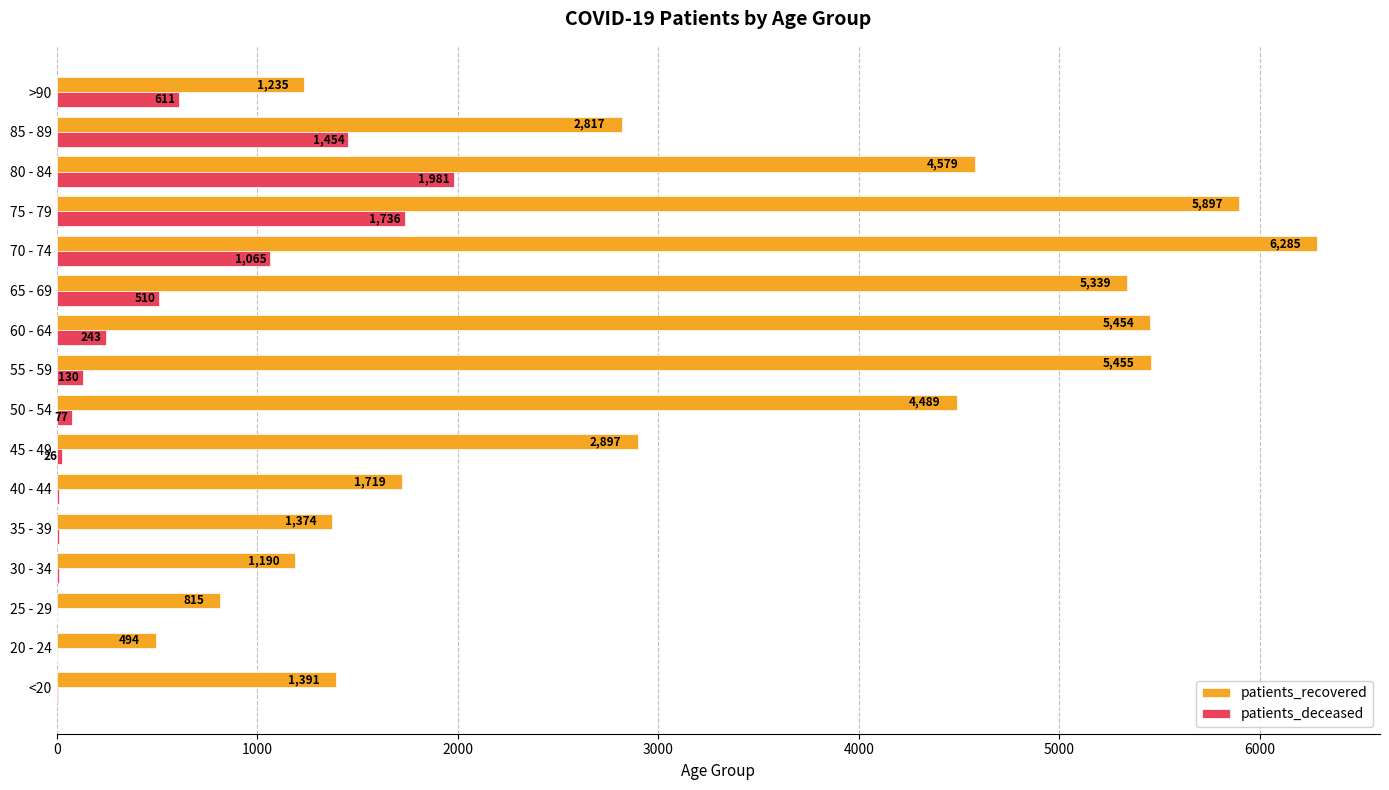

Is the value of patients_recovered at 40 - 44 greater than the value of patients_deceased at 30 - 34?

Yes